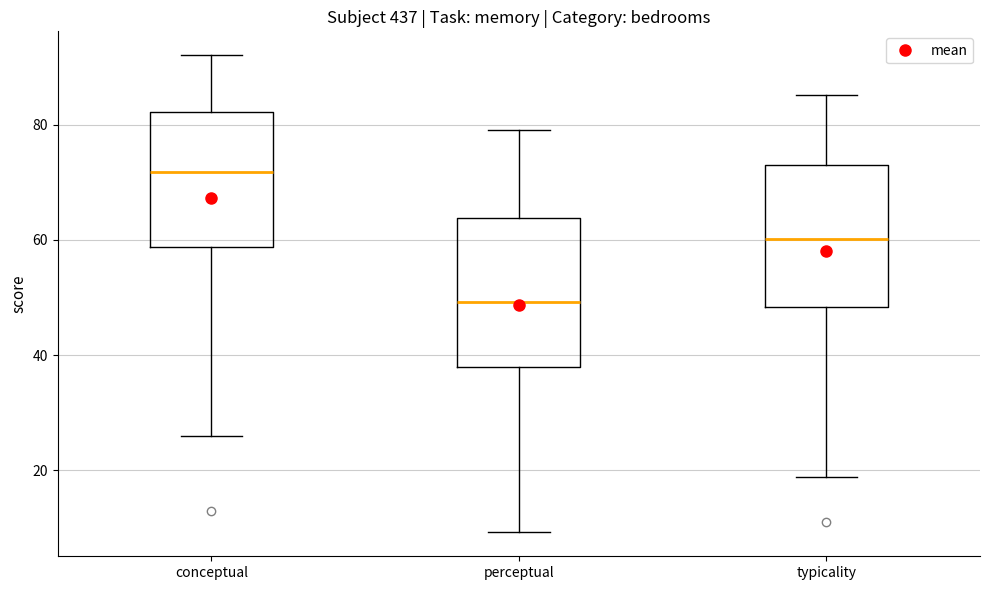

Reading left to right, read every box against the y-axis: the position of its median line, the range the box covers, and the ends of its whiskers. The values are not printed on the chart, so give them approximately, as read against the axis.

conceptual: median 72, box 58 to 82, whiskers 26 to 92
perceptual: median 50, box 38 to 64, whiskers 10 to 80
typicality: median 60, box 48 to 74, whiskers 18 to 86